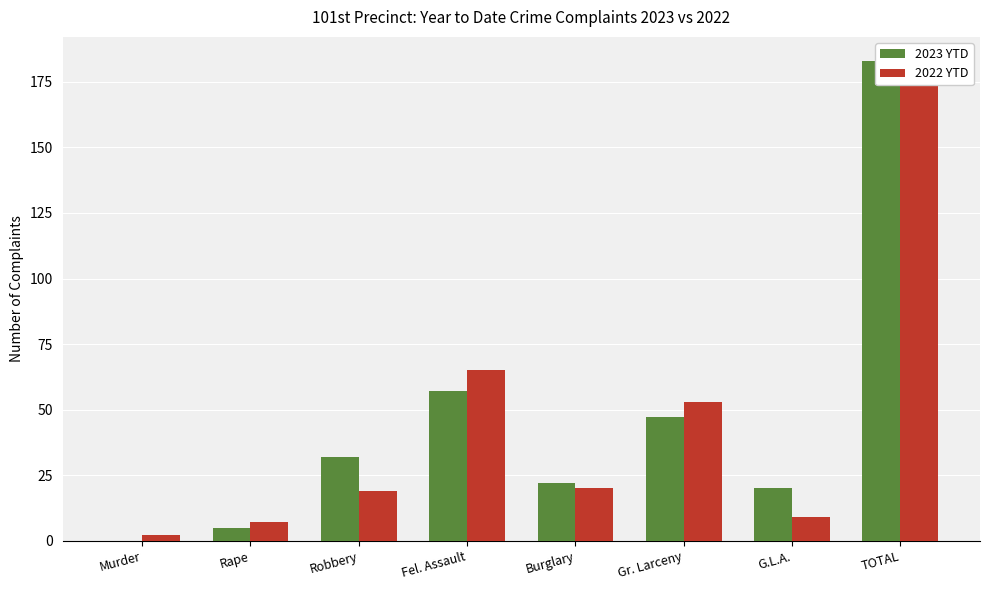

What position from the left is Fel. Assault?

4